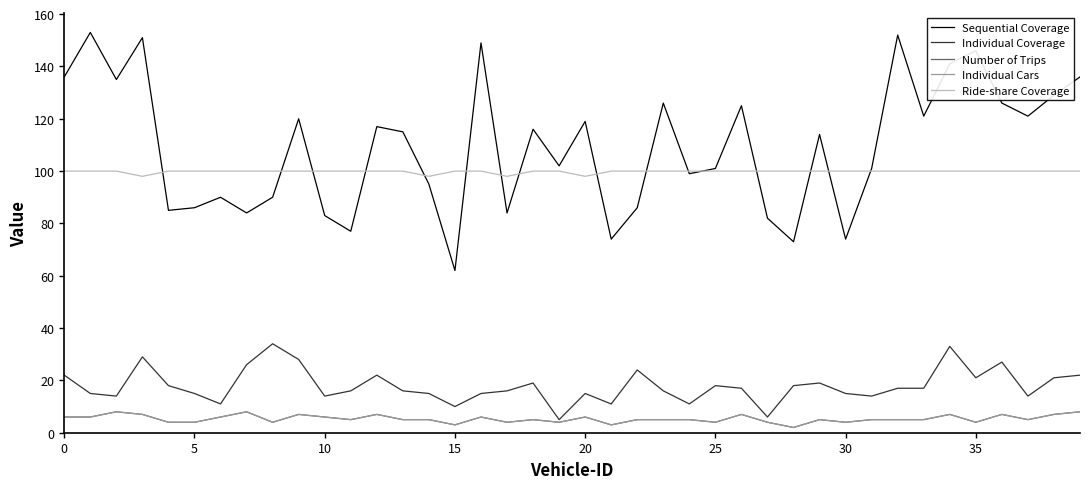

Does the chart have visible grid lines?

No